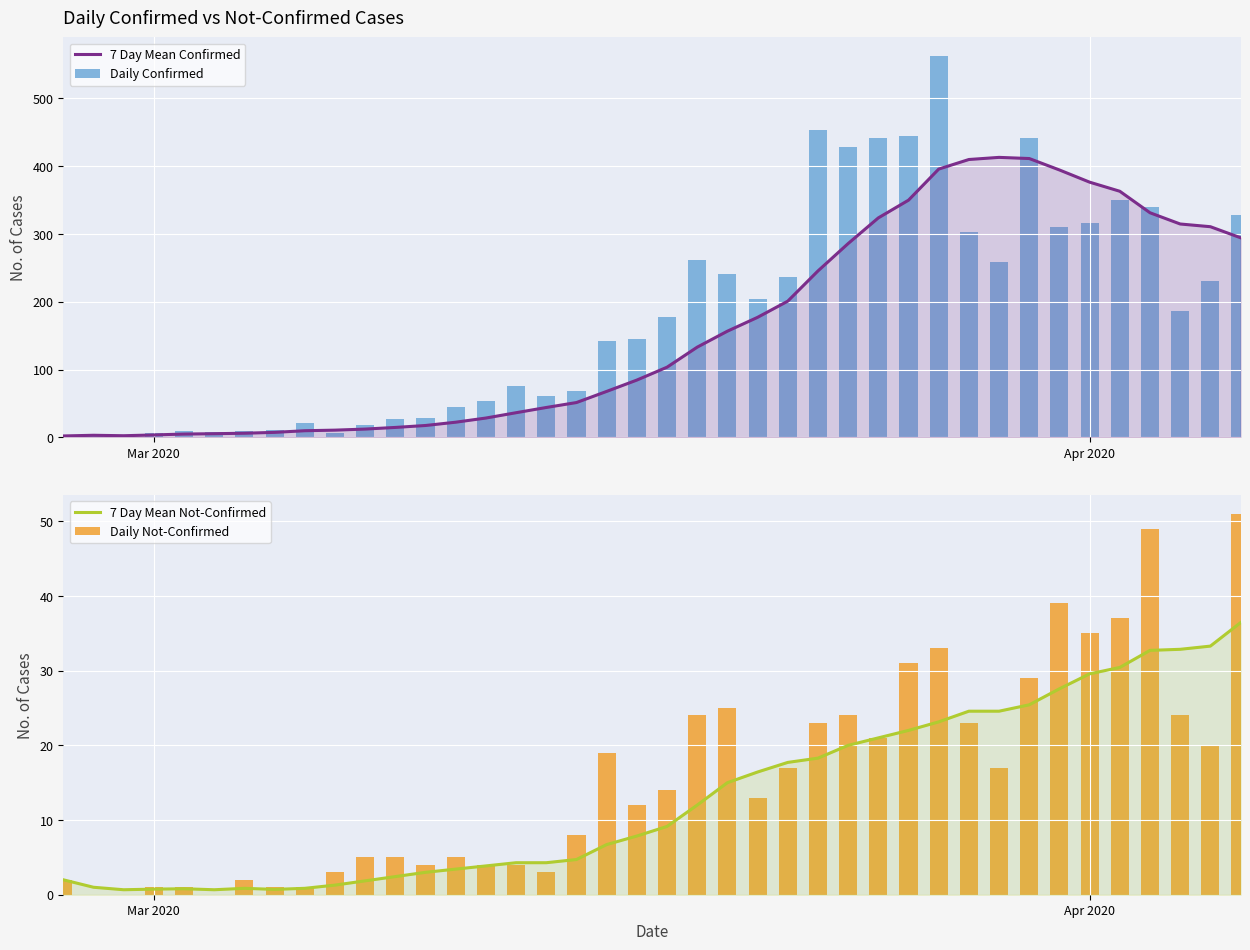

Are the bars horizontal?

No